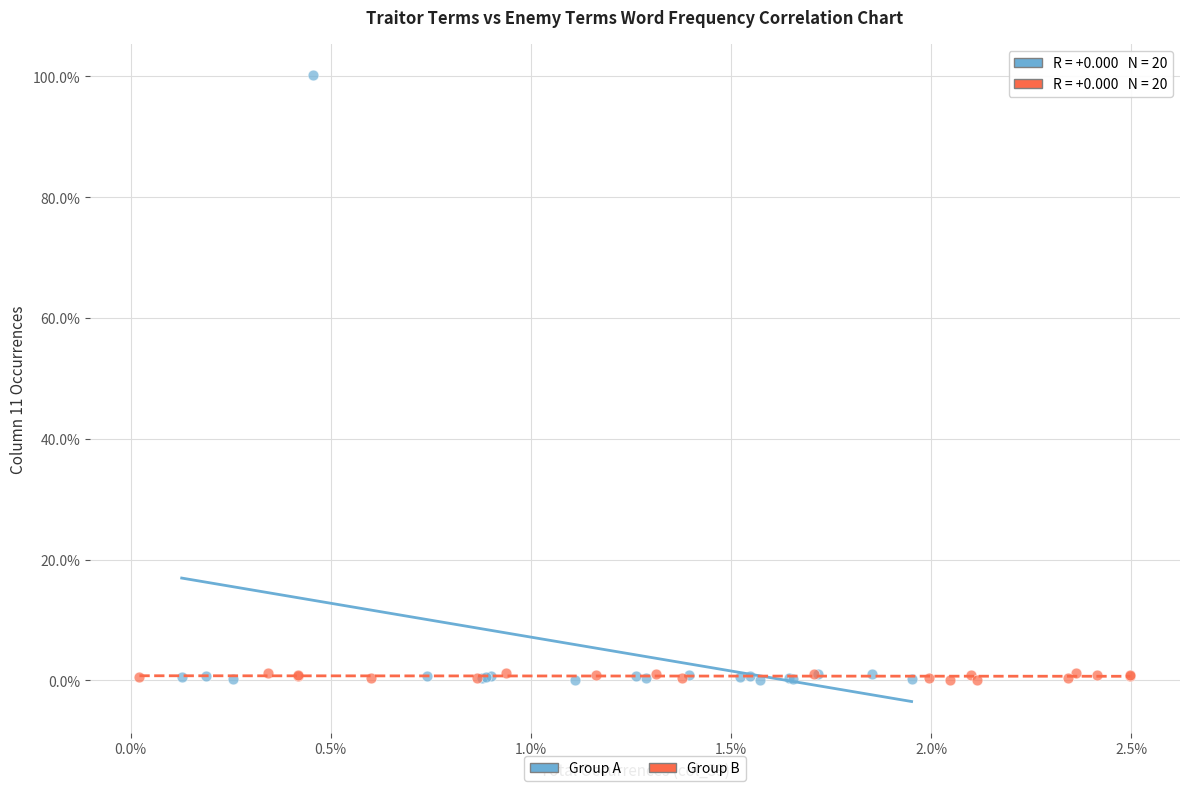

Which series has the largest Y range (max minus min)?

Group A